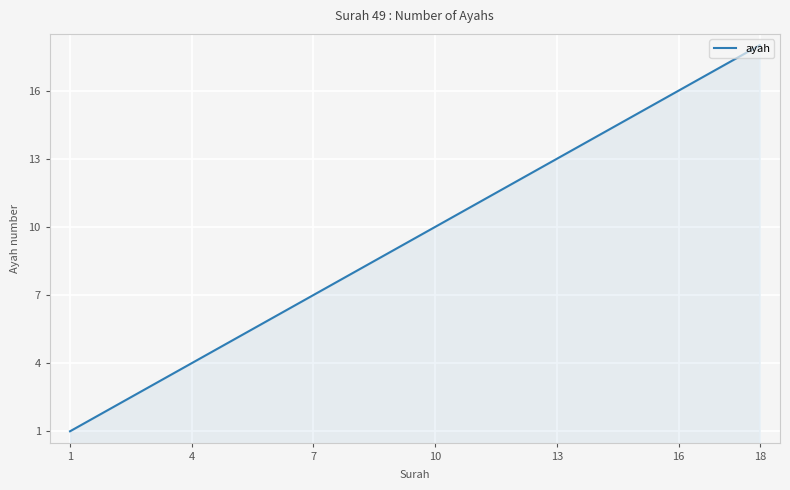

What is the difference between the maximum and minimum values?

17.0